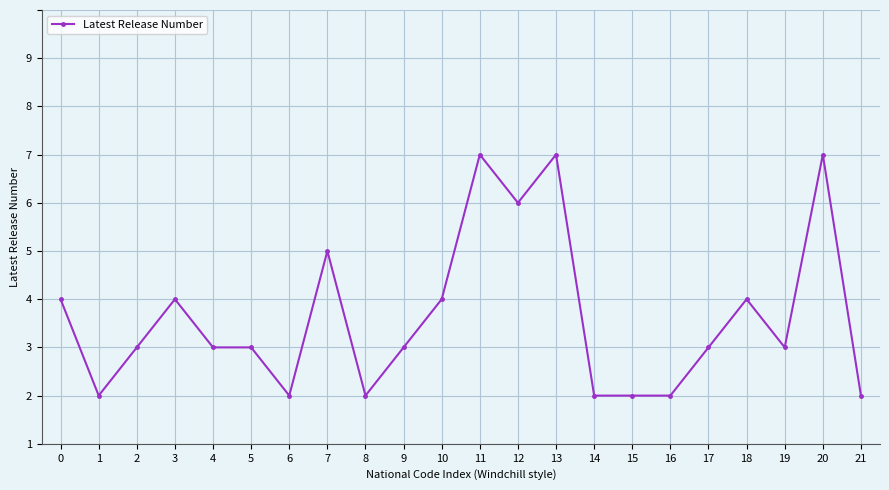

Does the chart display data point markers on the line(s)?

Yes